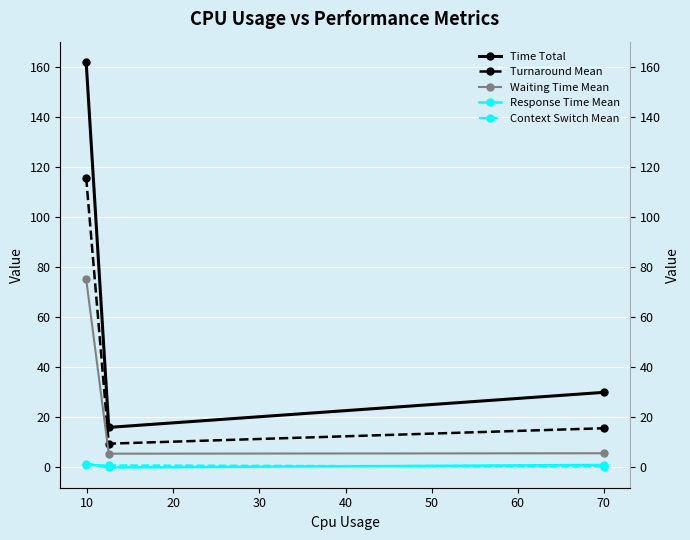

Which series has the widest spread of values?

Time Total